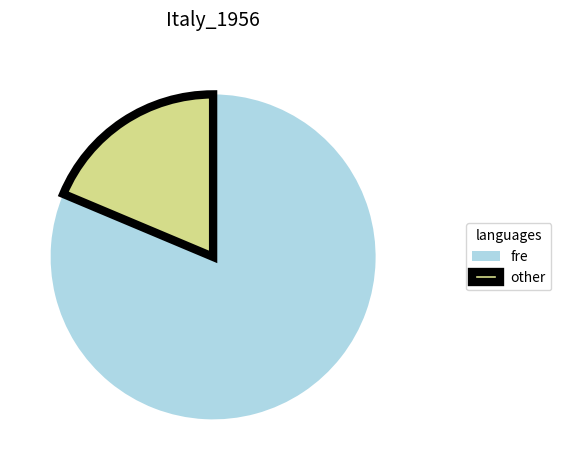

Which has a higher value, fre or other?

fre